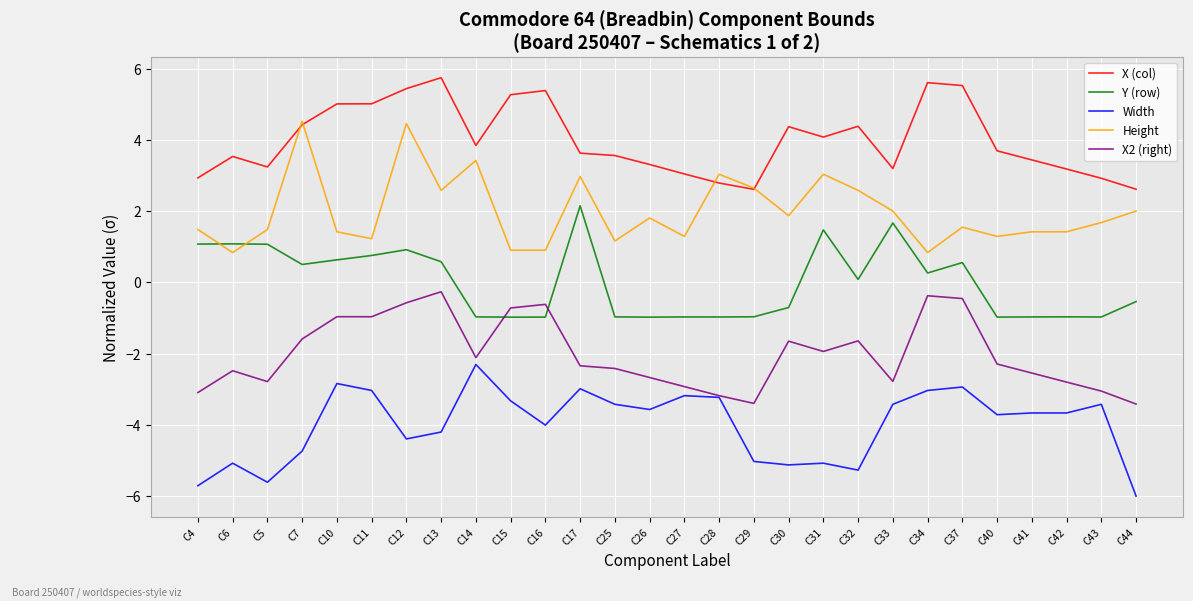

How many lines are shown in the chart?

5